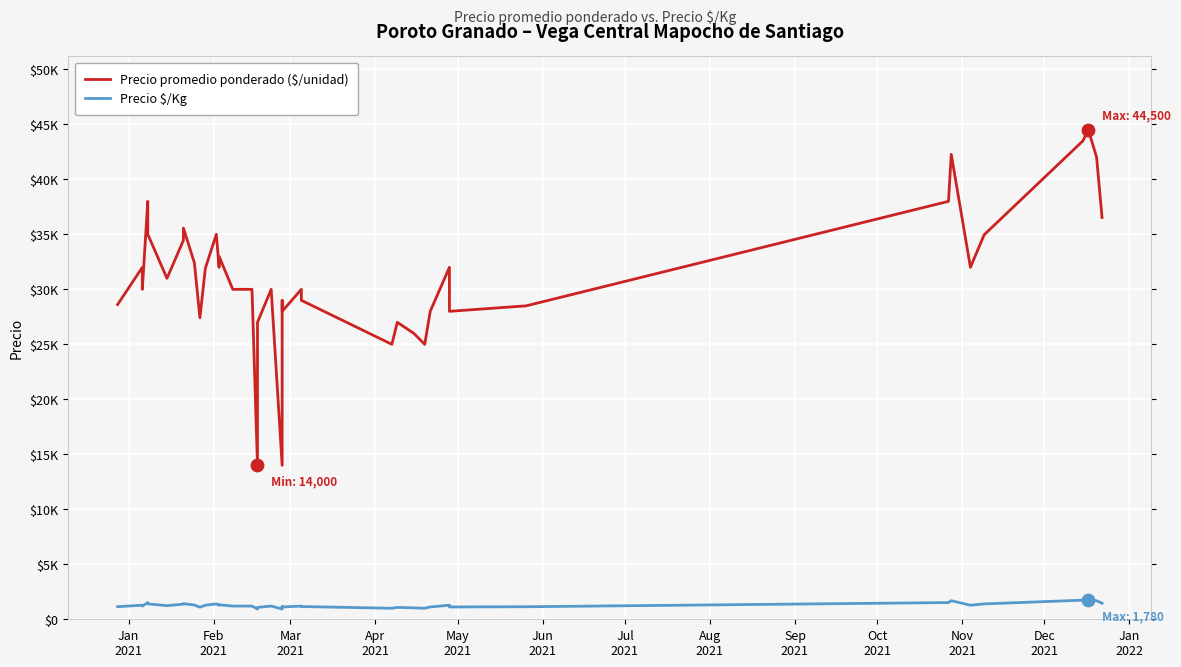

Which series reaches the minimum Y coordinate?

Precio $/Kg